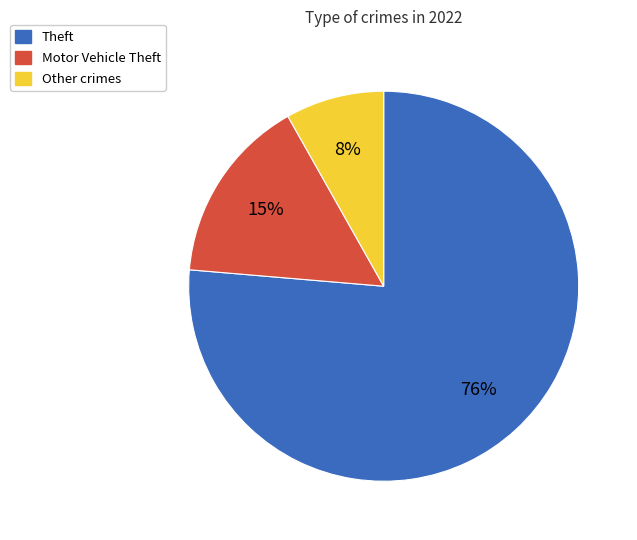

Count the number of slices in the pie.

3